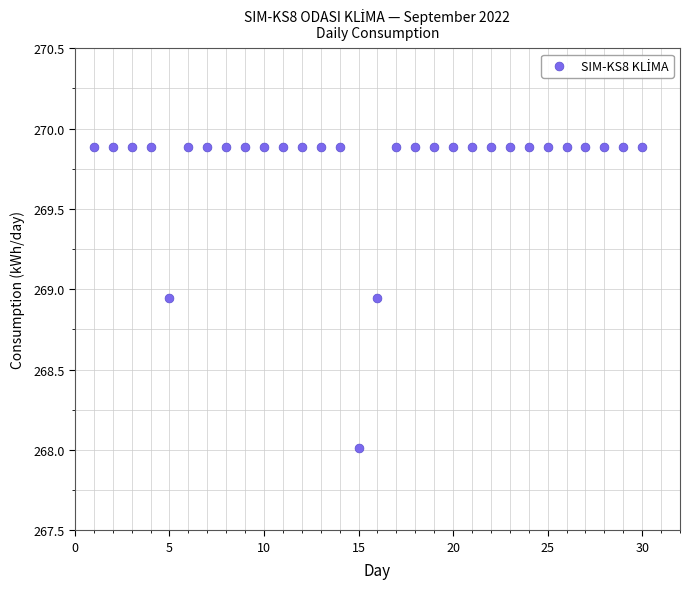

What is the range of X values (max minus min)?

29.0